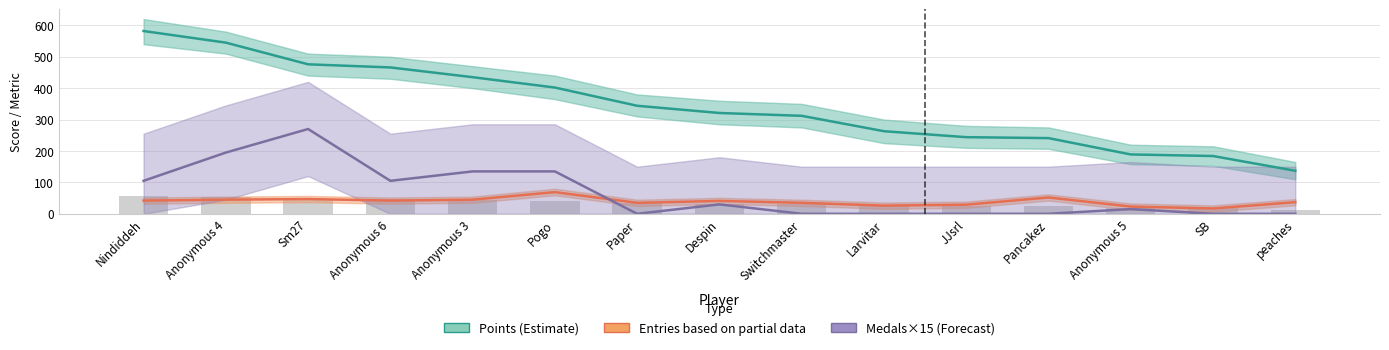

Rank the series by their maximum value, from lowest to highest.

Entries (Partial), Medals×15 (Forecast), Points (Estimate)